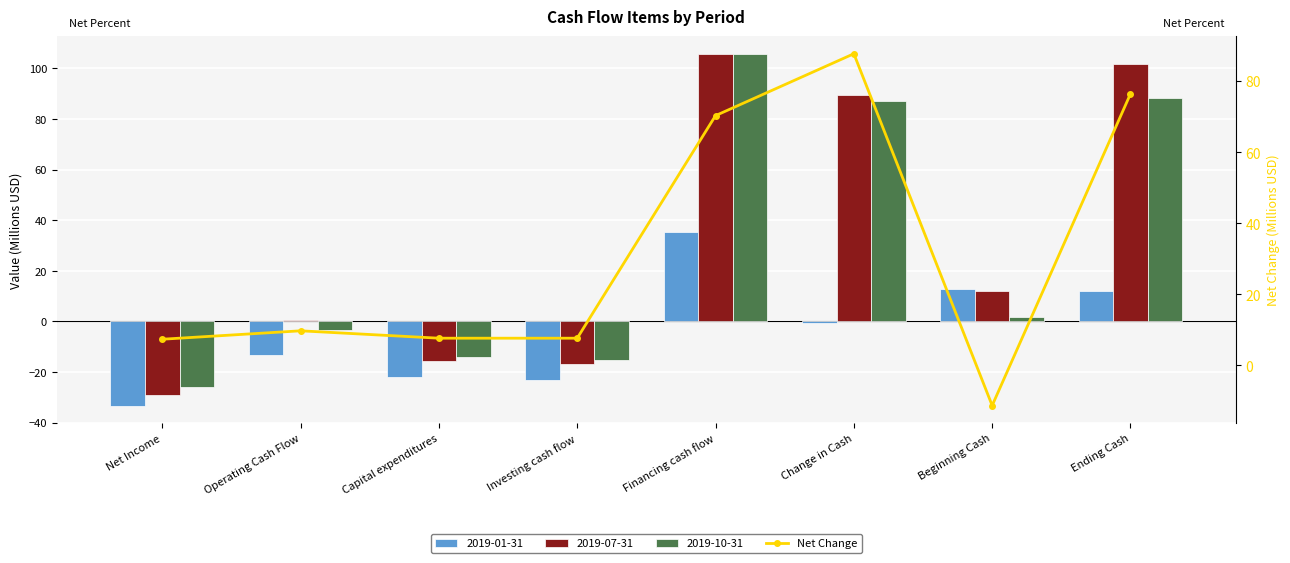

Reading left to right, extract all data points from this chart.

7.4	9.7	7.7	7.7	70.3	87.7	-11.3	76.5